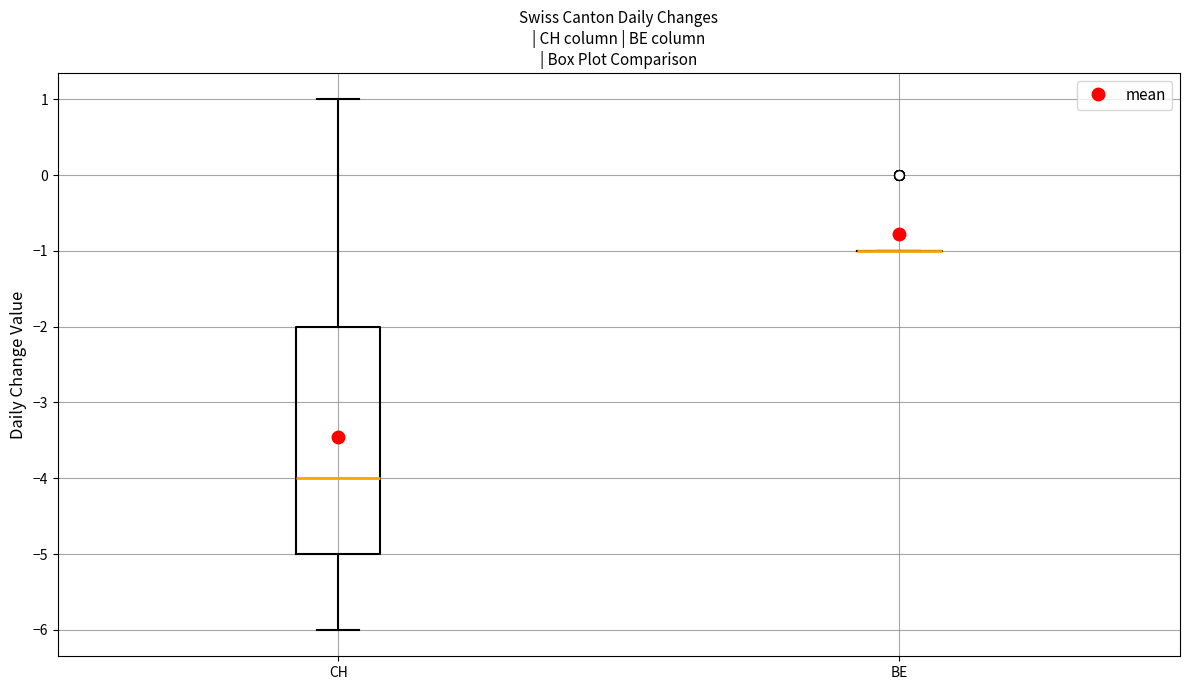

Comparing the boxes themselves (not the whiskers), which one is the tallest?

CH